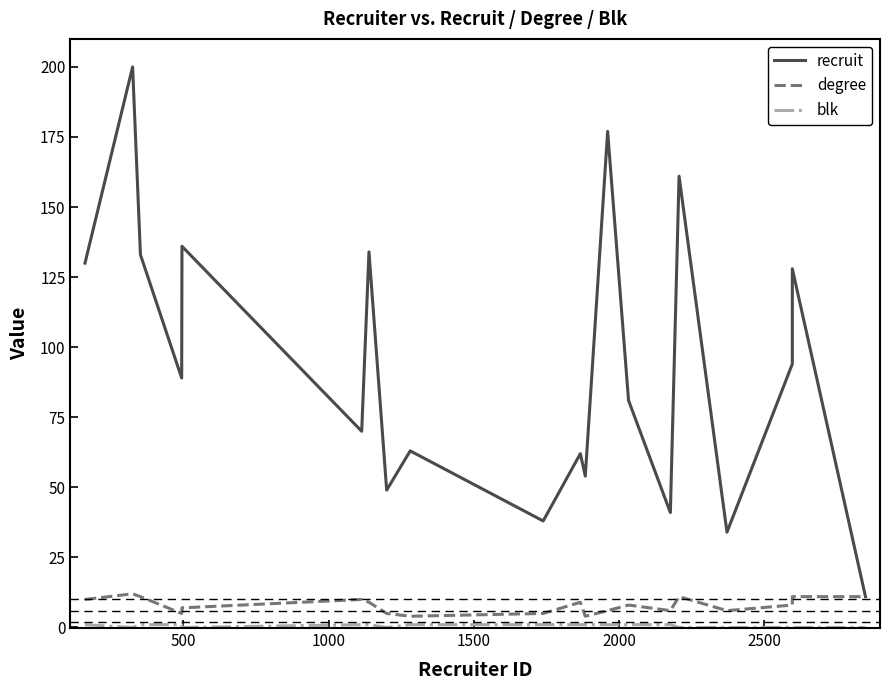

Does the chart have visible grid lines?

No